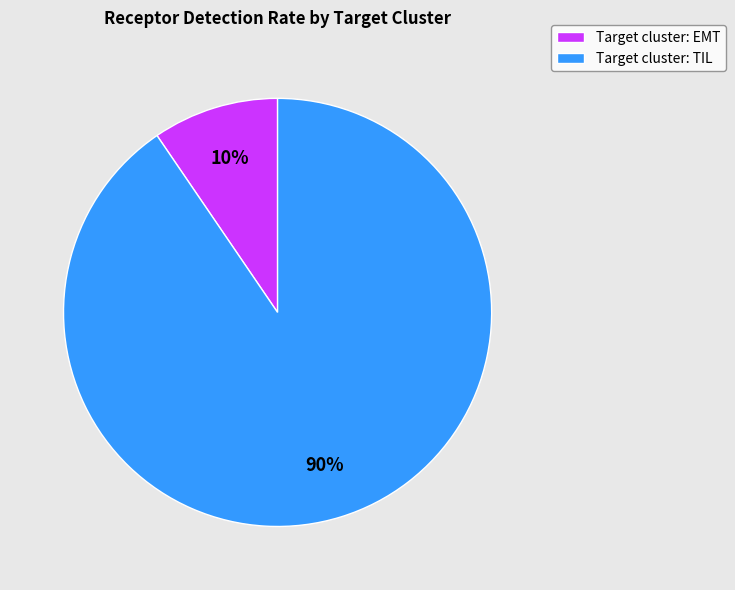

Does any single category account for the majority?

Yes